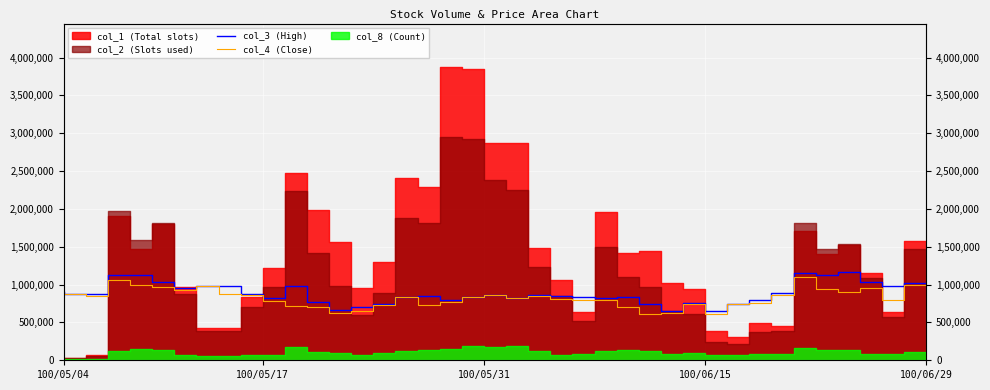

What is the total value across all series at 27?

1350814.7